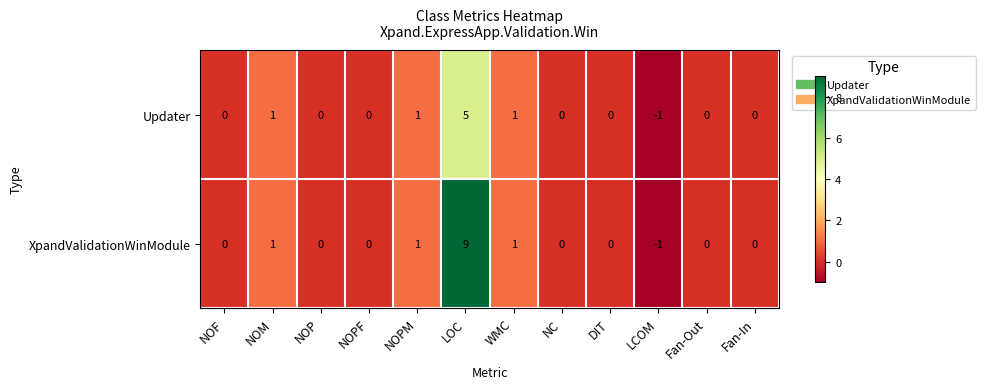

How many Updater values are between 0 and 1?

10